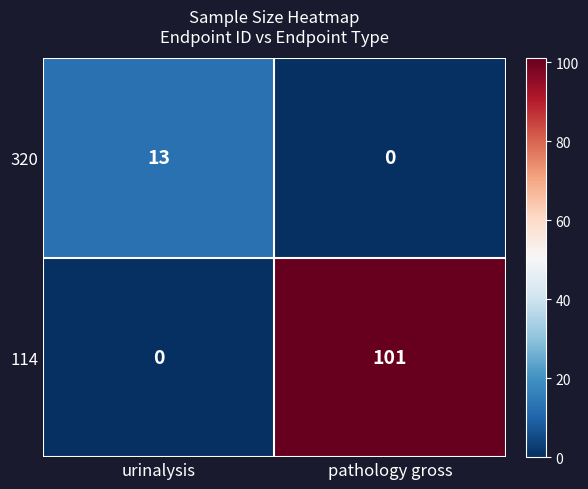

List the series in order of their peak value, lowest first.

320, 114